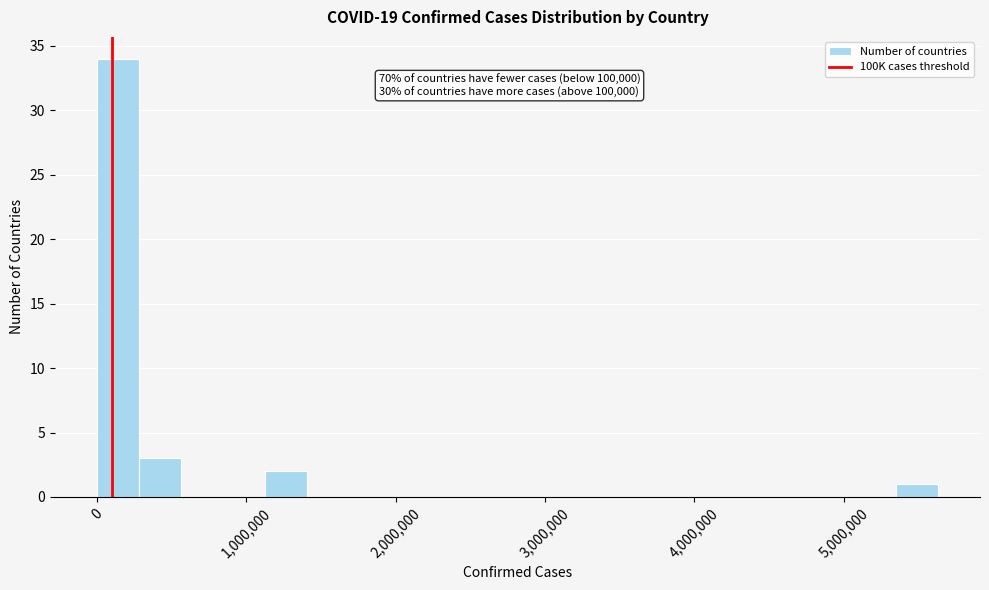

Read against the x-axis, roughly where is the centre of the tallest bar?

100000